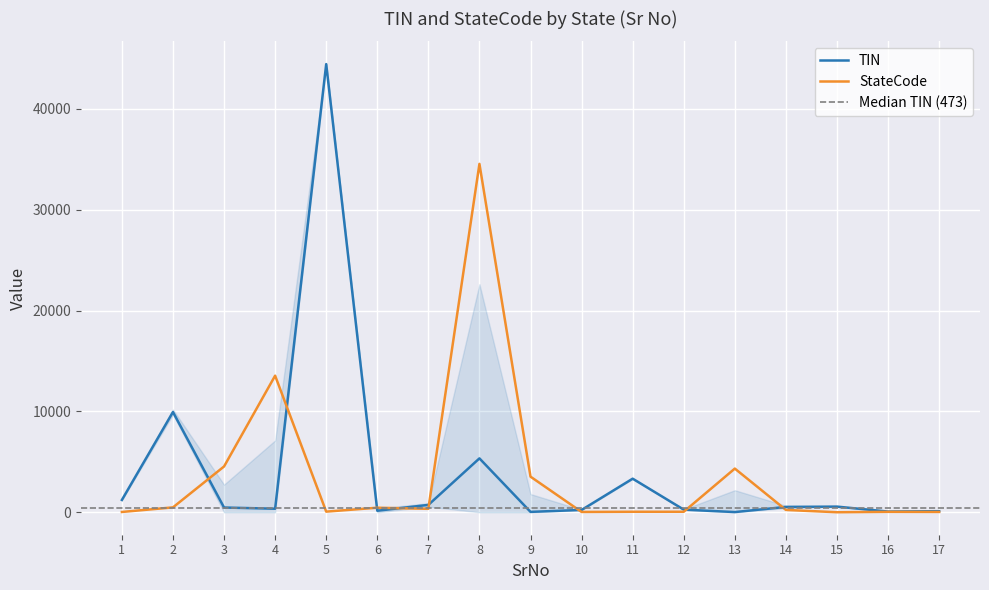

At which category is the sum across all series the highest?

5